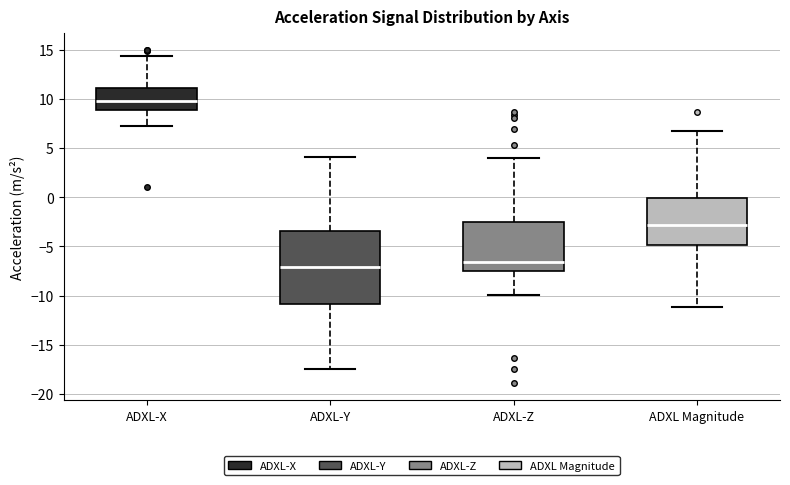

Where is the lower edge of the box for ADXL Magnitude on the y-axis? The values are not printed on the chart, so give them approximately, as read against the axis.

-5.0